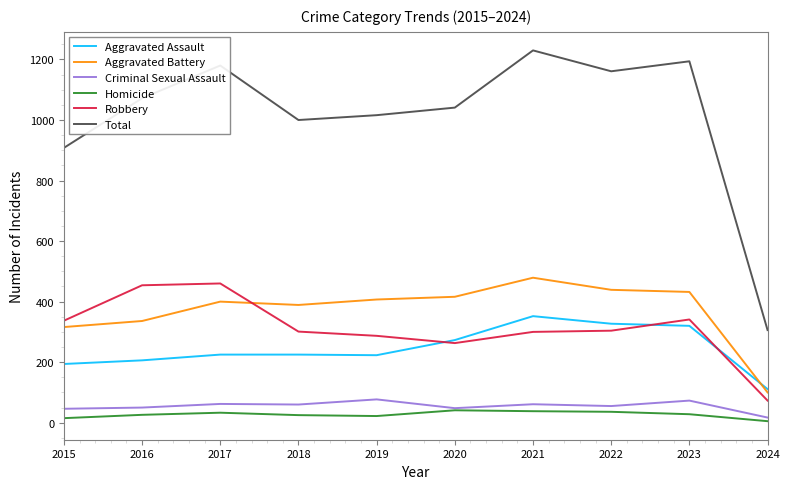

At which label does Criminal Sexual Assault first exceed 60?

2017